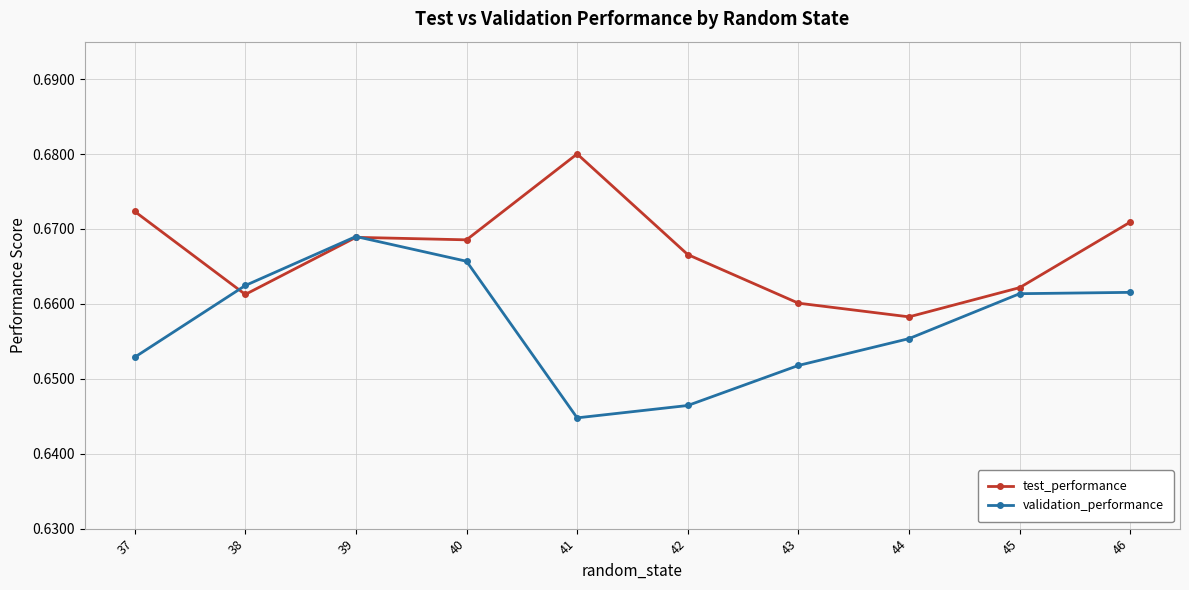

How many categories are shown in the chart?

10